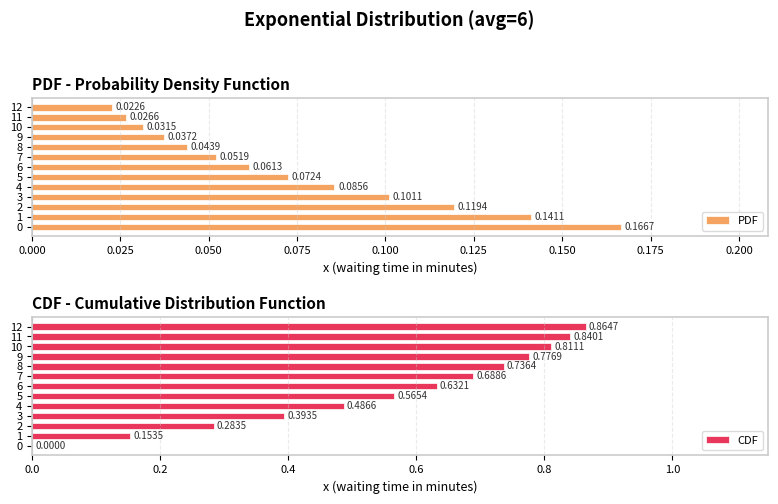

Where is PDF nearest to the value 0?

12